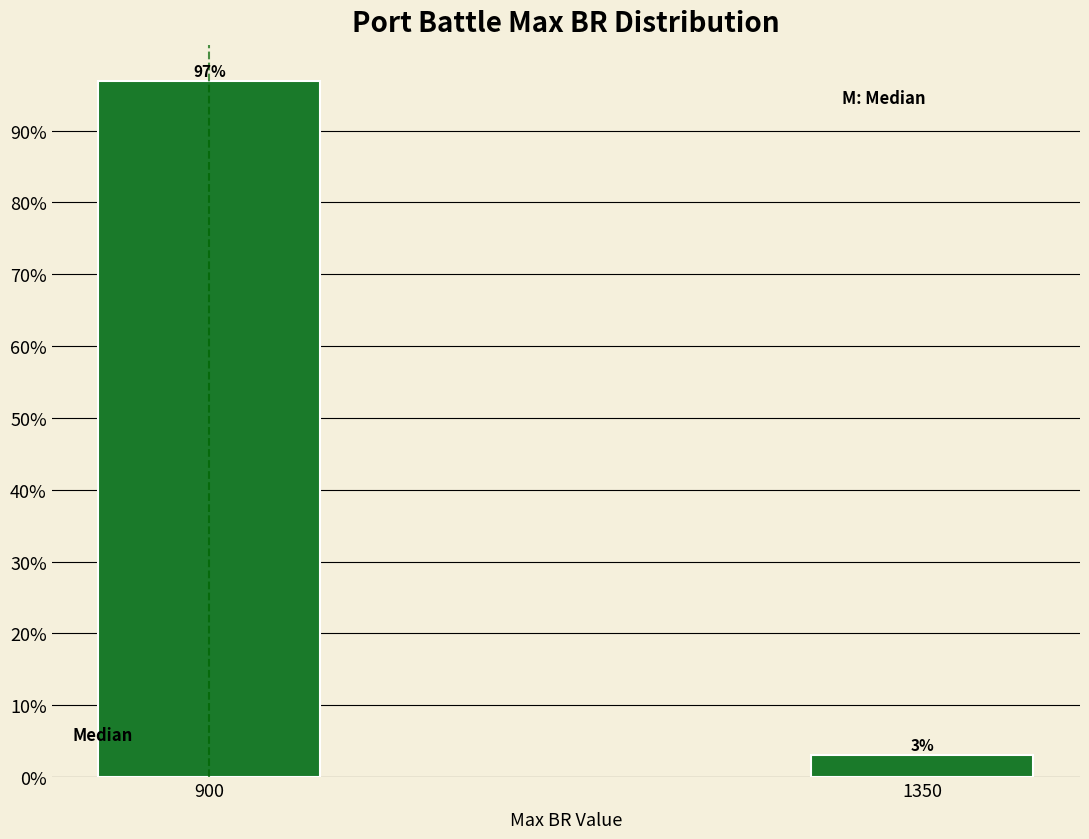

True or false: the data shows 154.7 at 900.

False